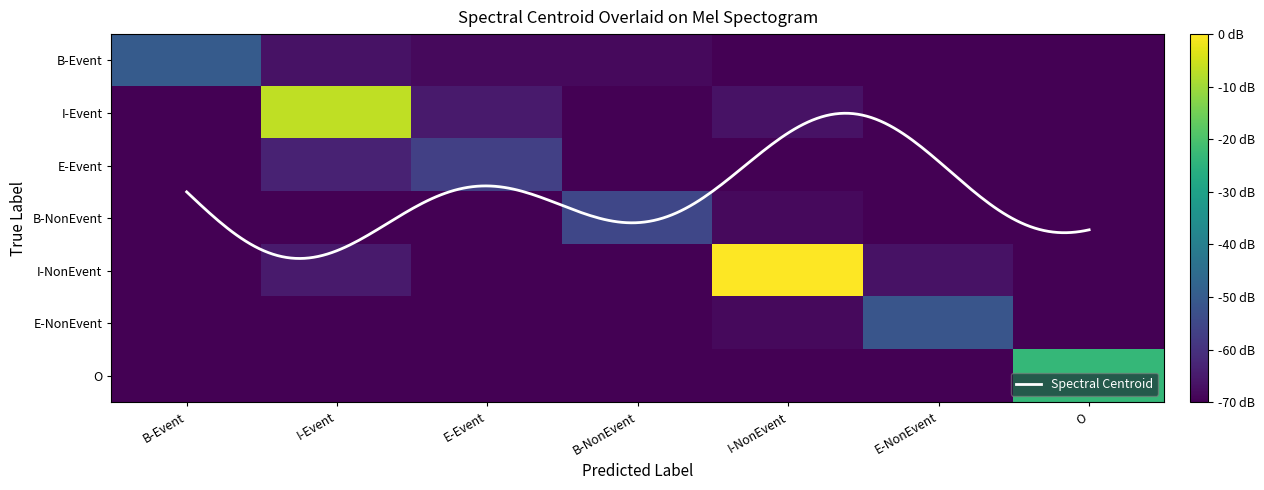

The I-NonEvent series shows -19 at E-Event. True or false?

False